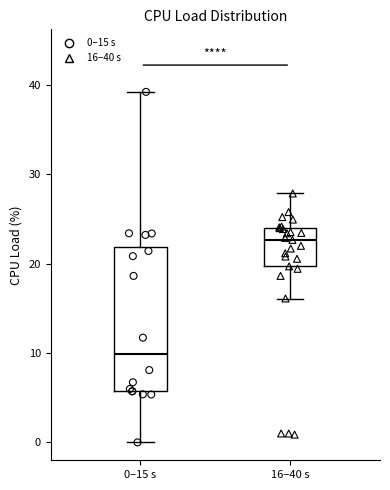

Which box's median line is the highest?

16–40 s